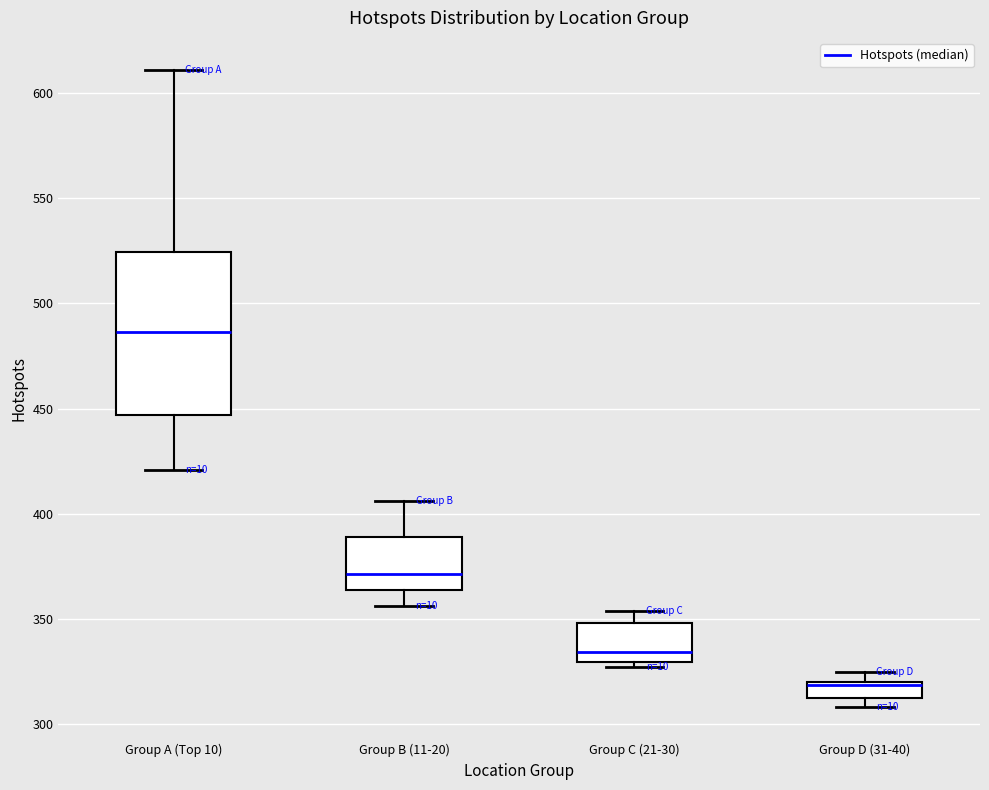

Which box has the highest median line?

Group A (Top 10)